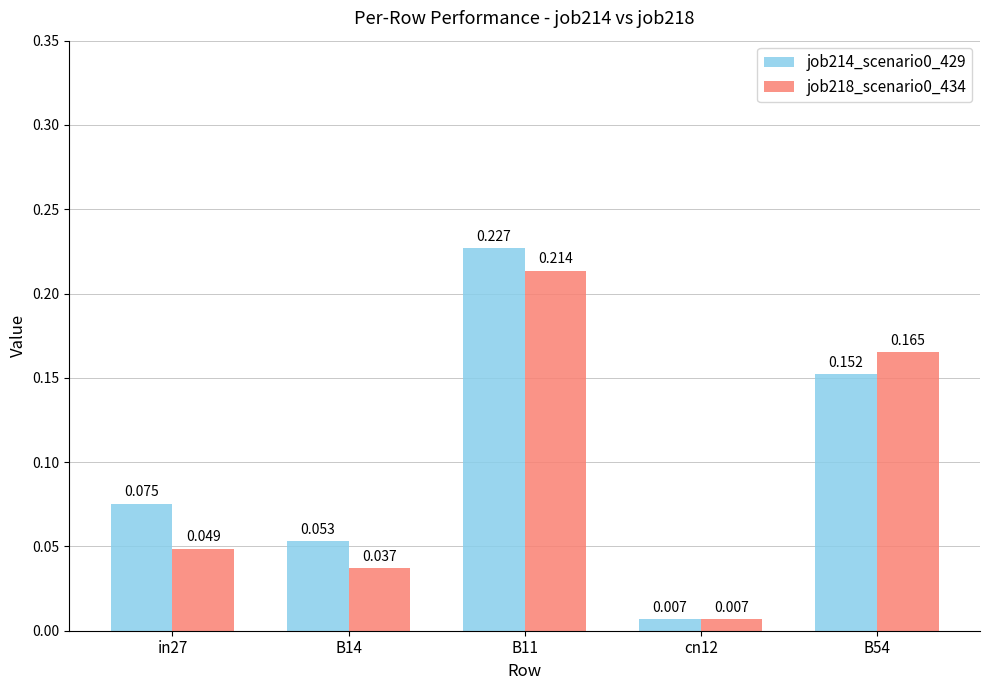

What is the total value across all series at B11?

0.4